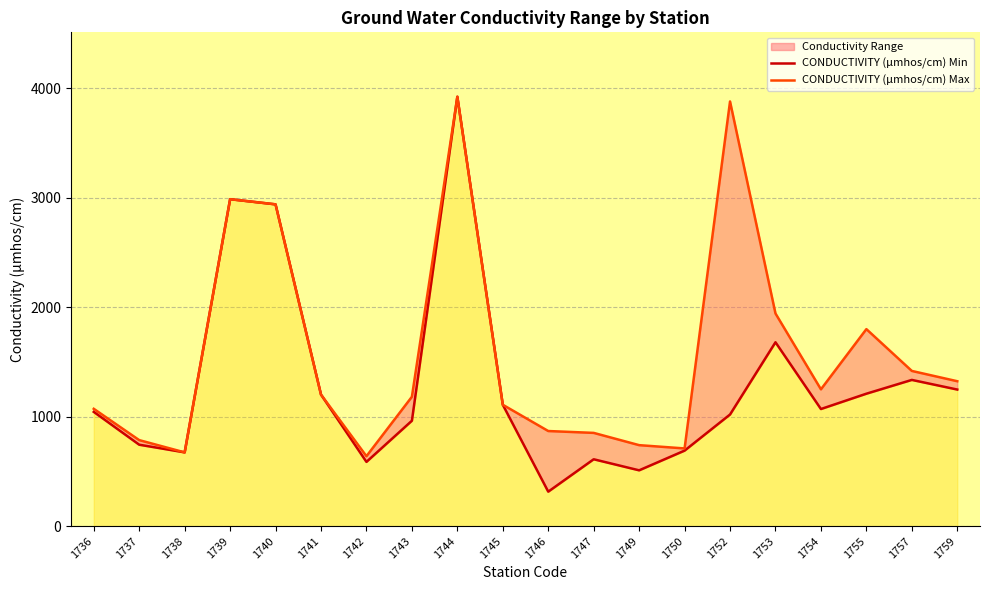

Which series has the largest range (max minus min)?

CONDUCTIVITY (µmhos/cm) Min